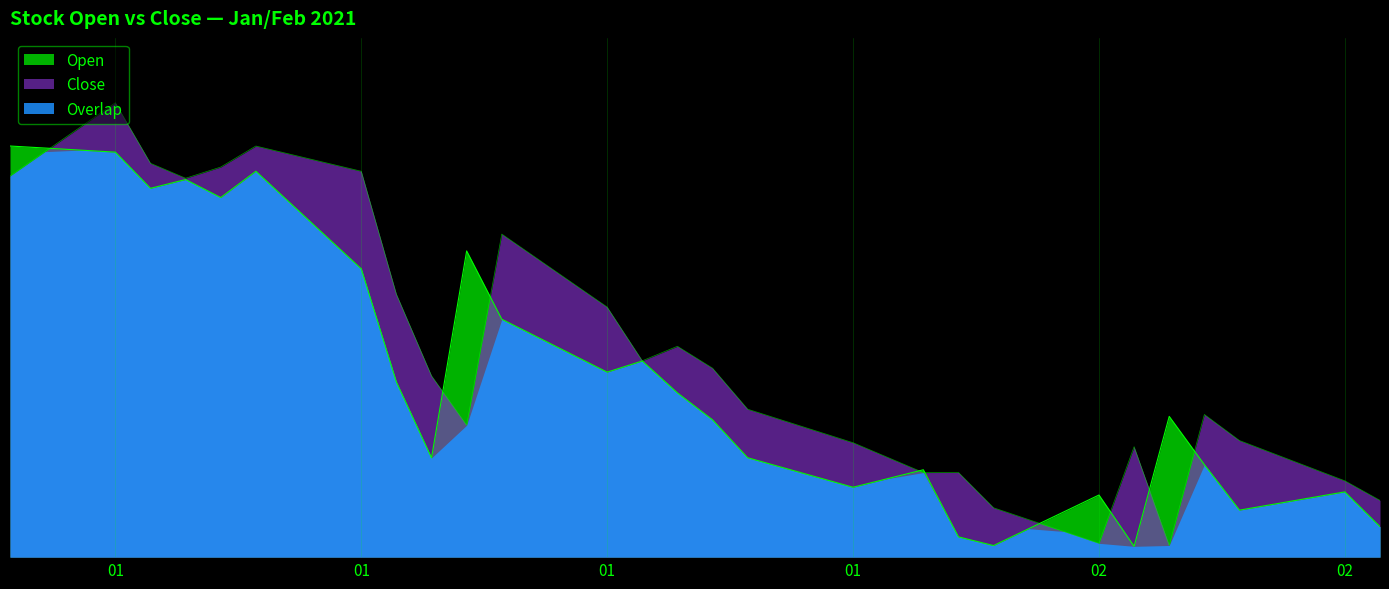

What is the difference between the Open values at 2021-02-09 and 2021-02-05?

7.6